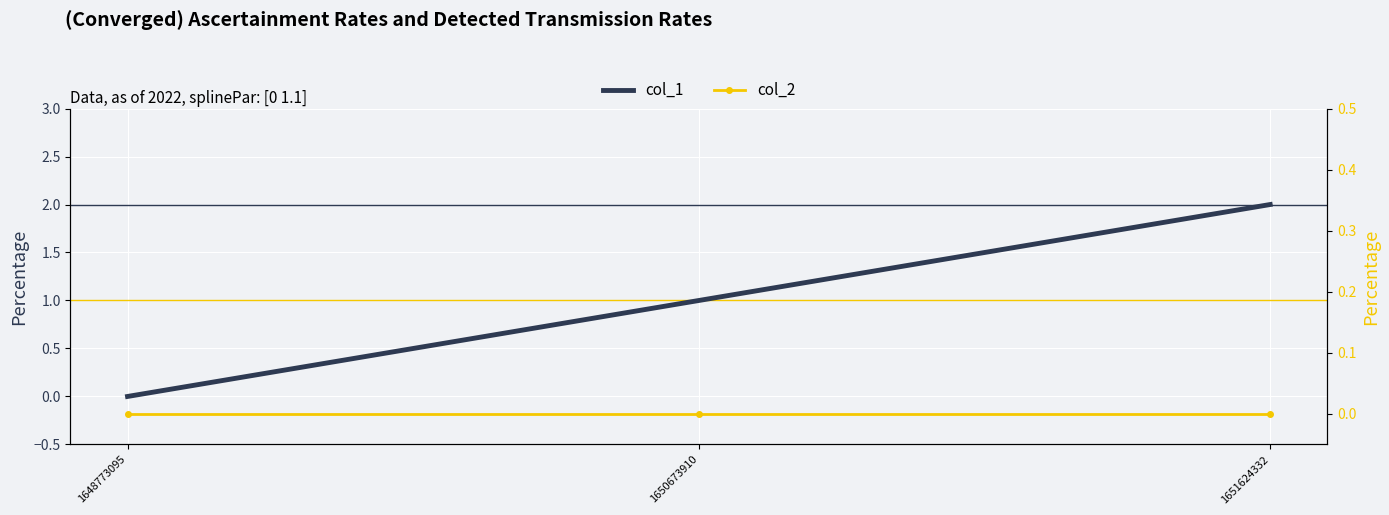

The col_1 series shows 2 at 1651624332. True or false?

True